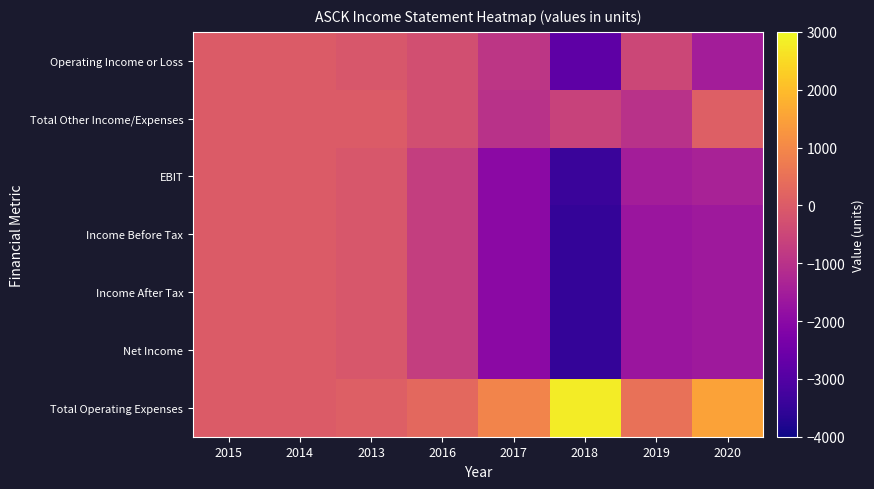

What is the maximum value shown in the chart?

2800